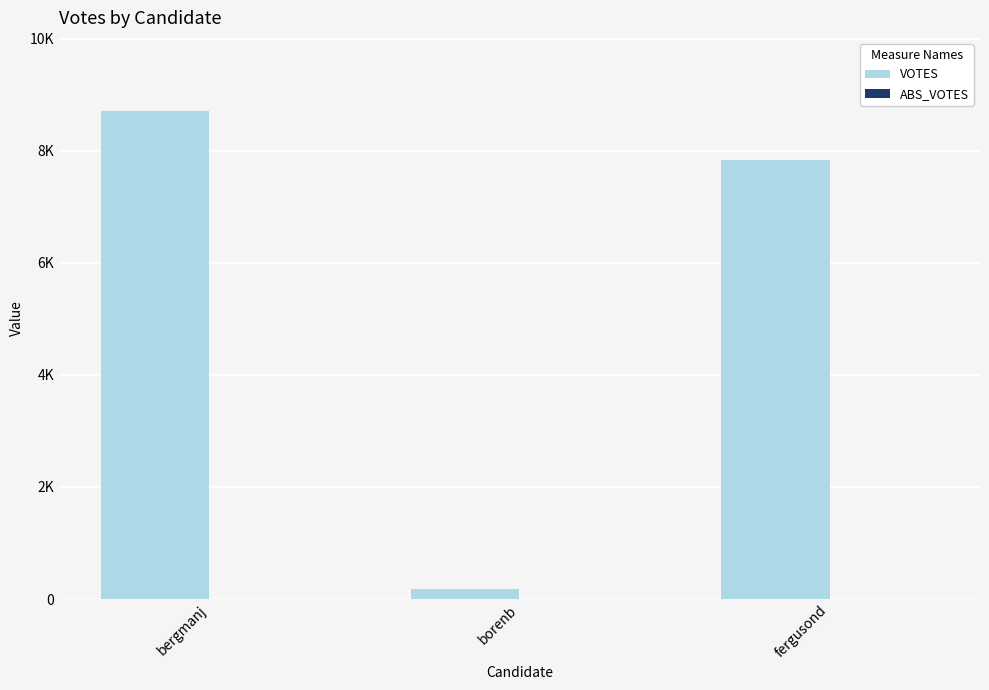

Are the bars horizontal?

No